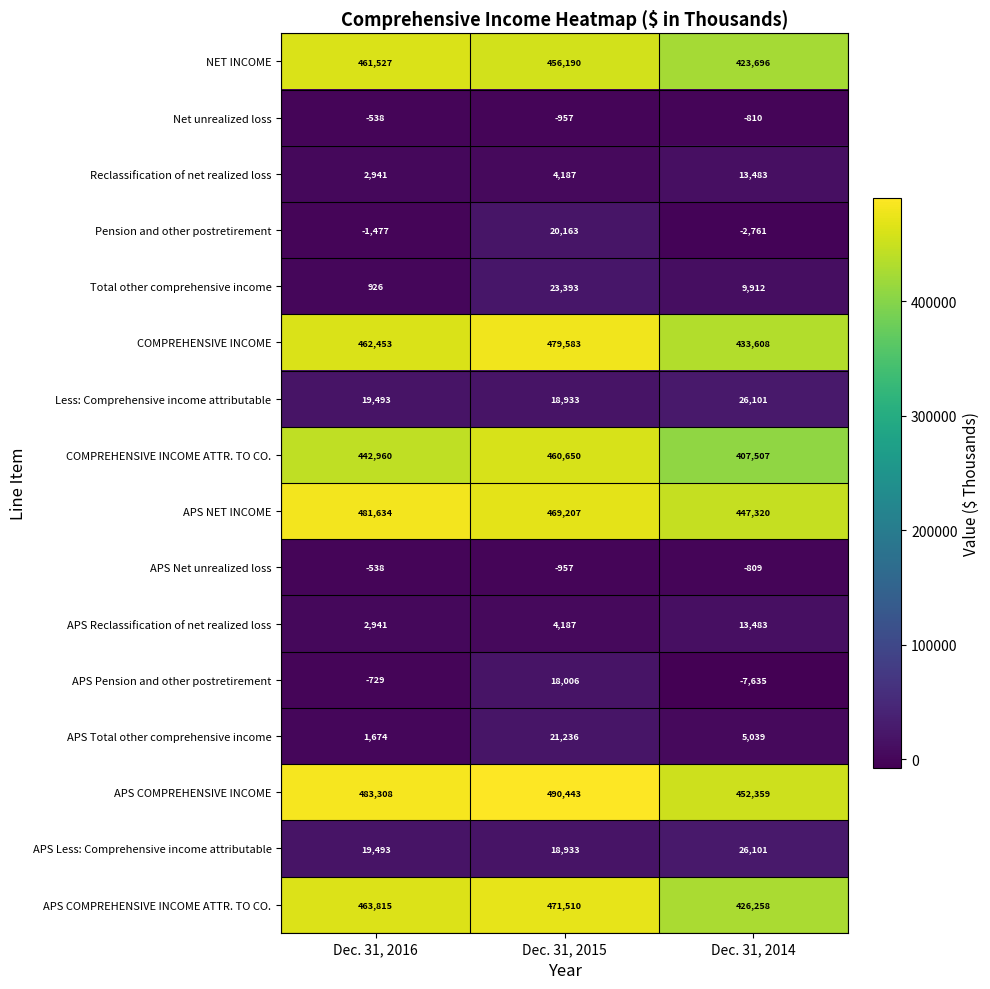

What is the minimum value for COMPREHENSIVE INCOME?

433608